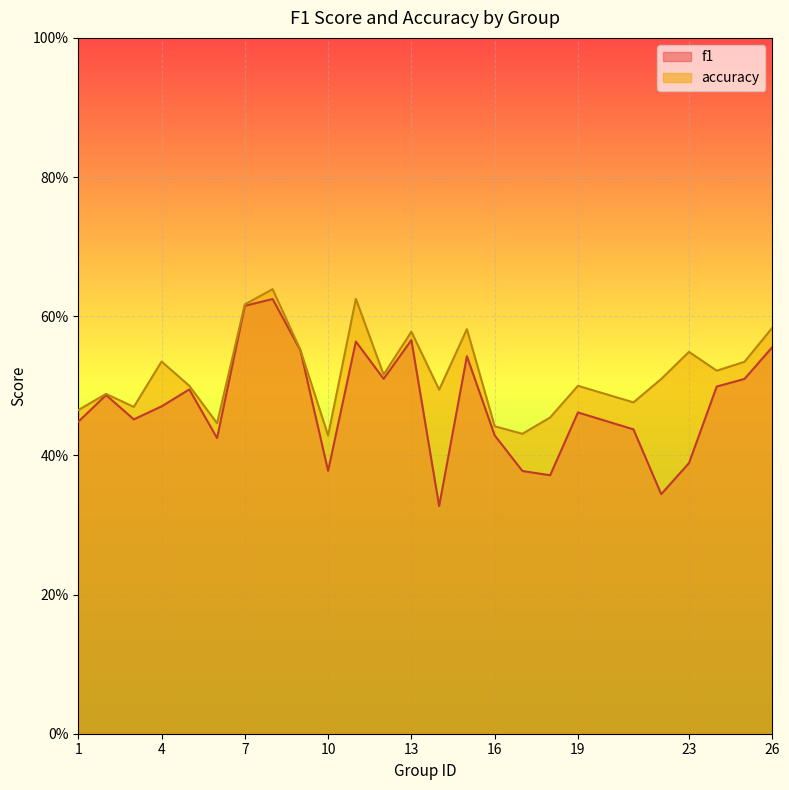

Which series has the largest range (max minus min)?

f1